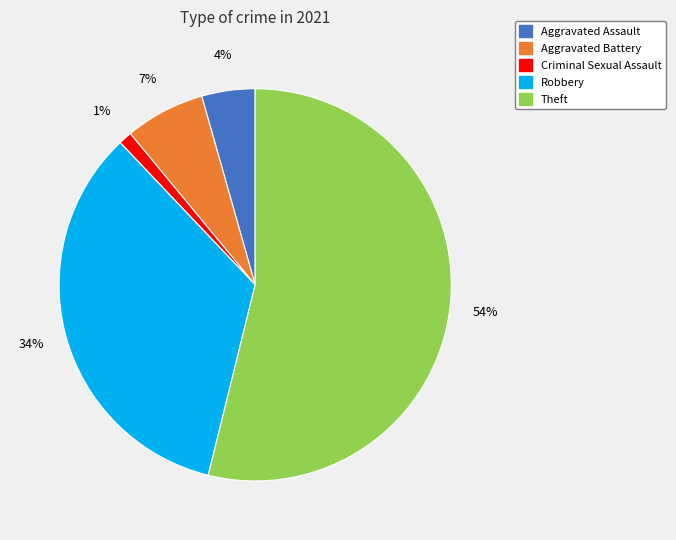

To the nearest percent, what is the average slice percentage?

20%